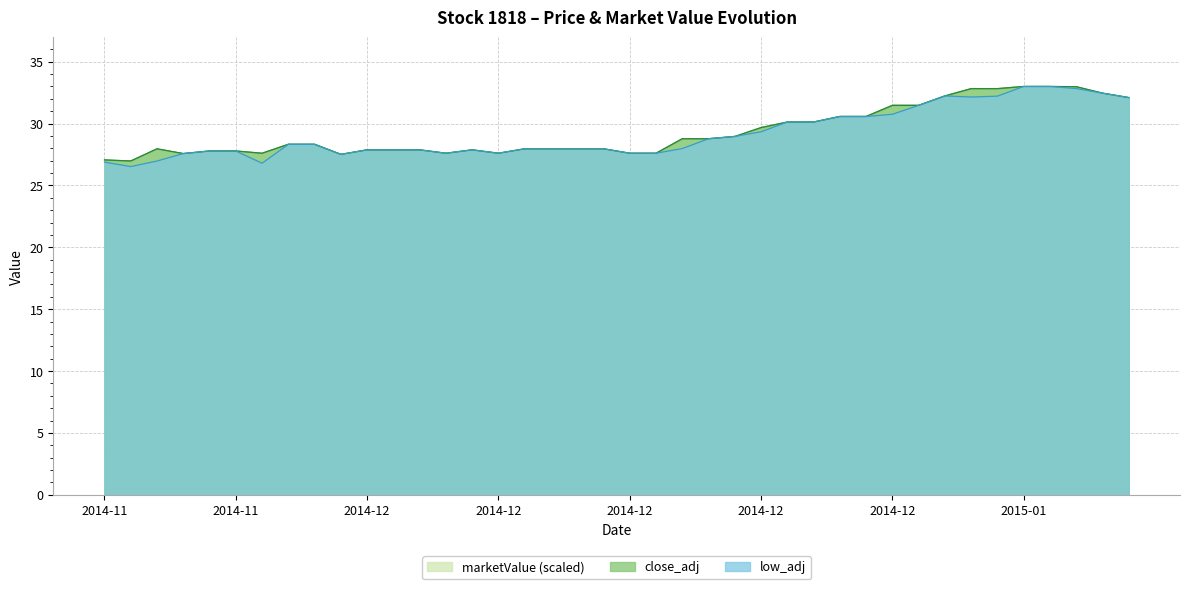

What position from the right is 2014-12-08?

27